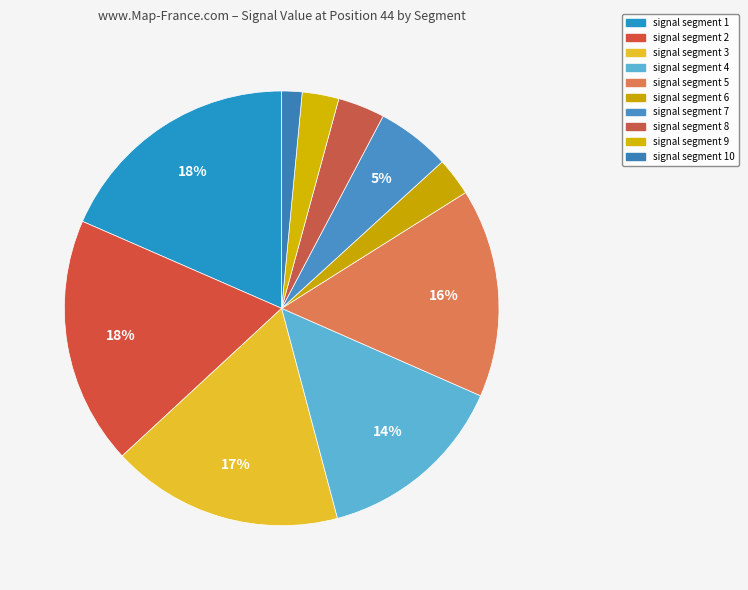

How many segments does this pie chart have?

10